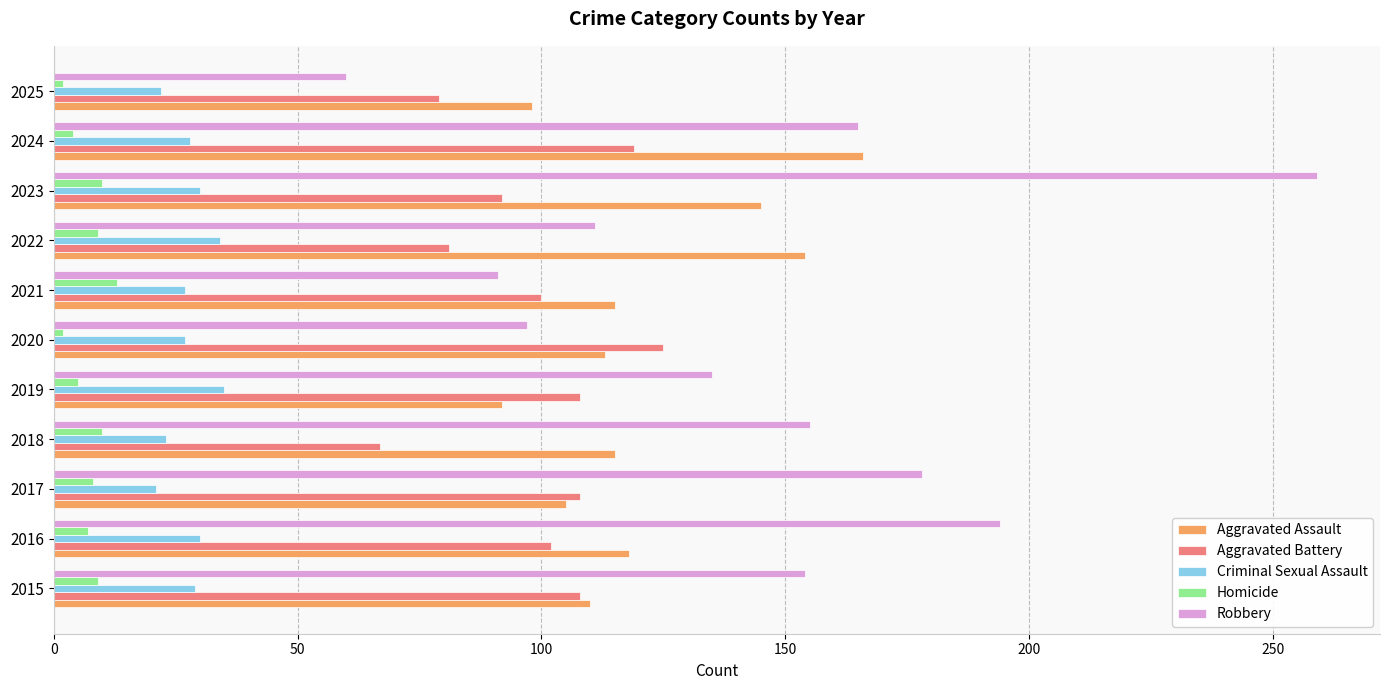

At which category does the chart reach its peak across all series?

2023